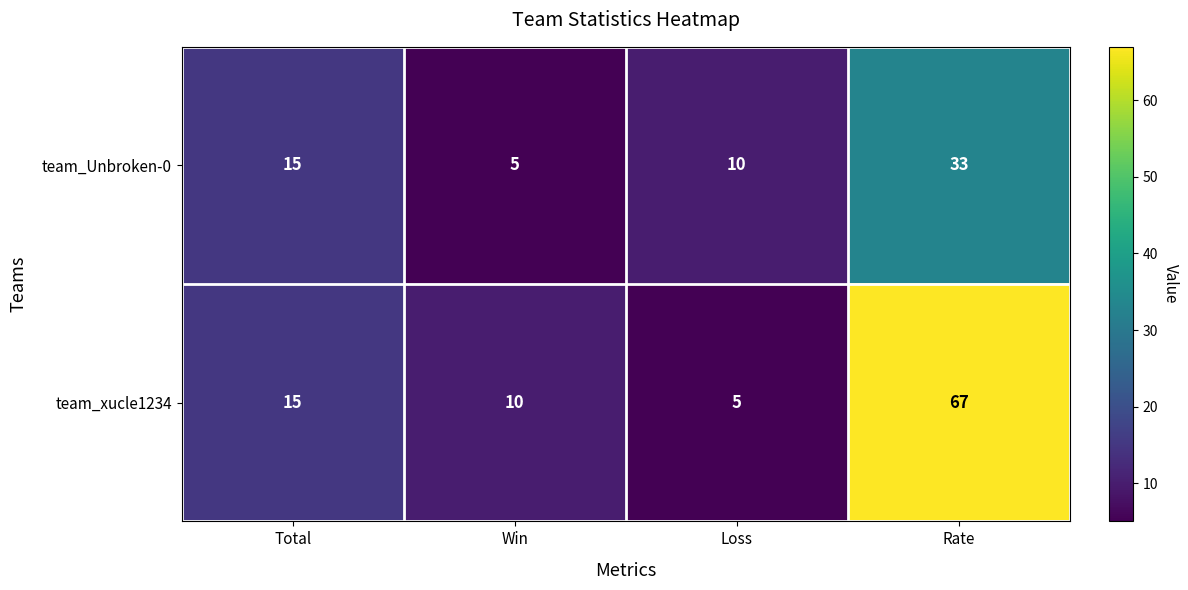

List the series in order of their peak value, highest first.

team_xucle1234, team_Unbroken-0